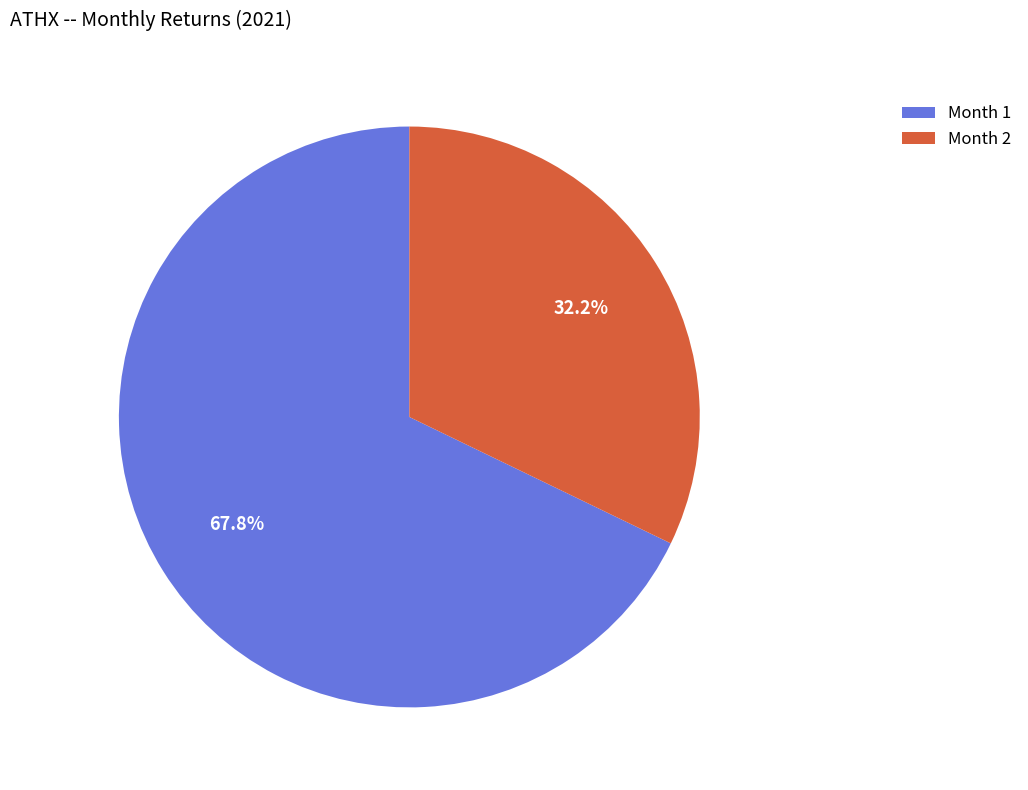

Is the sum of Month 1 and Month 2 greater than half?

Yes